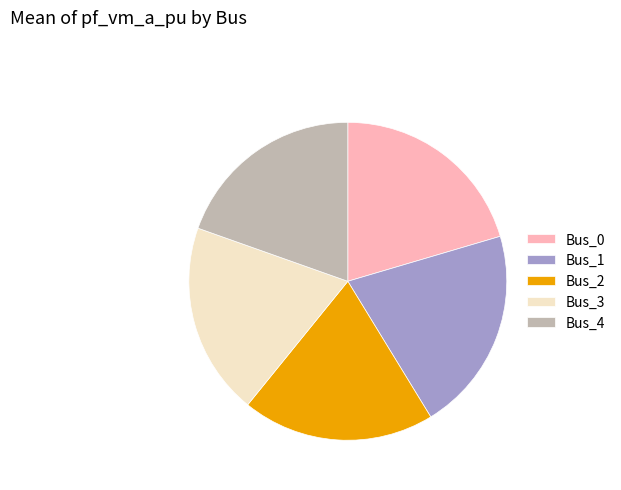

Is there any slice that represents more than half of the pie?

No